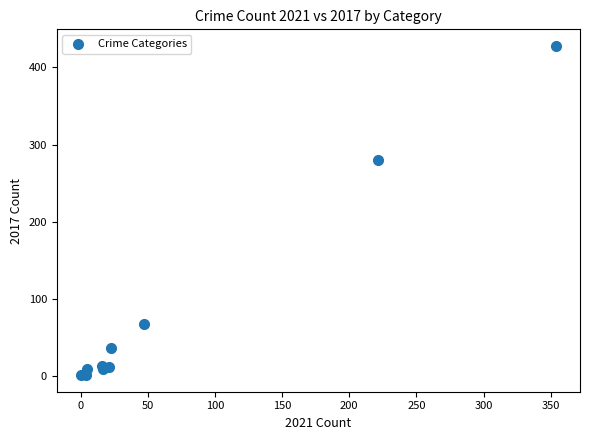

What Y value in the scatter plot is closest to 214?

280